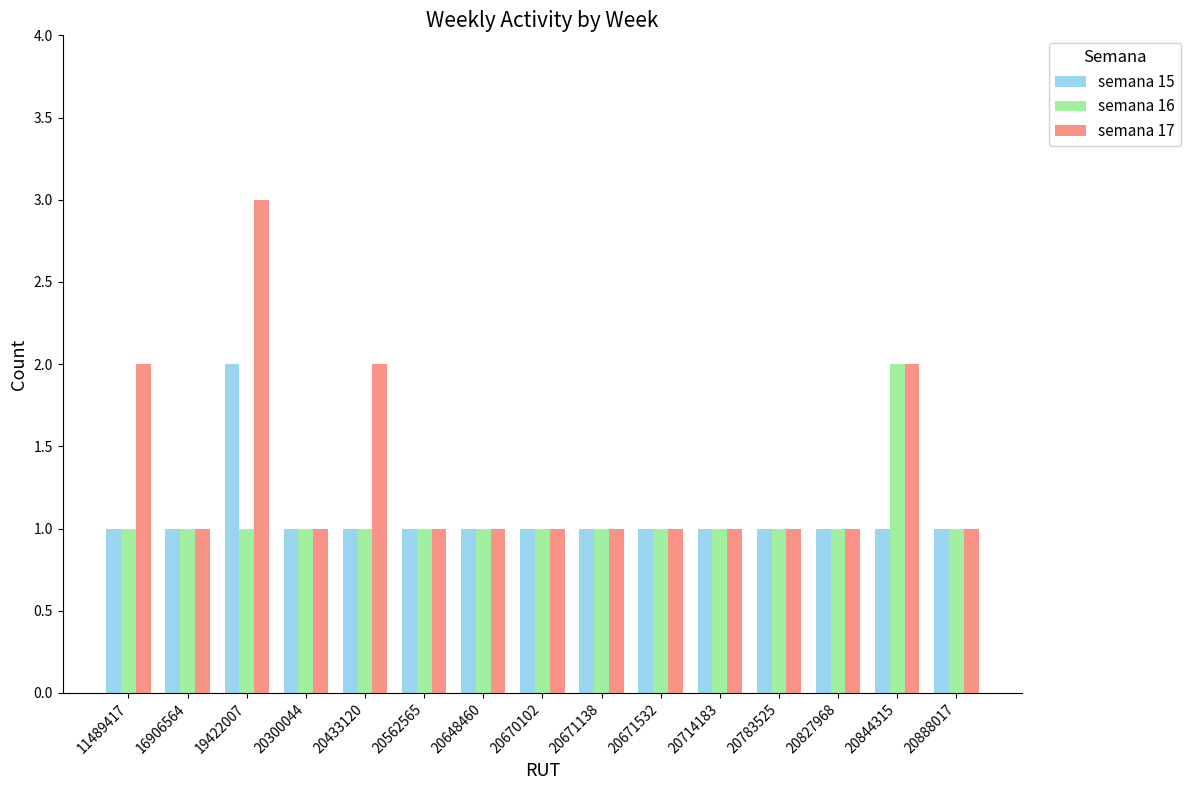

Rank the series at 19422007 from lowest to highest value.

semana 16, semana 15, semana 17